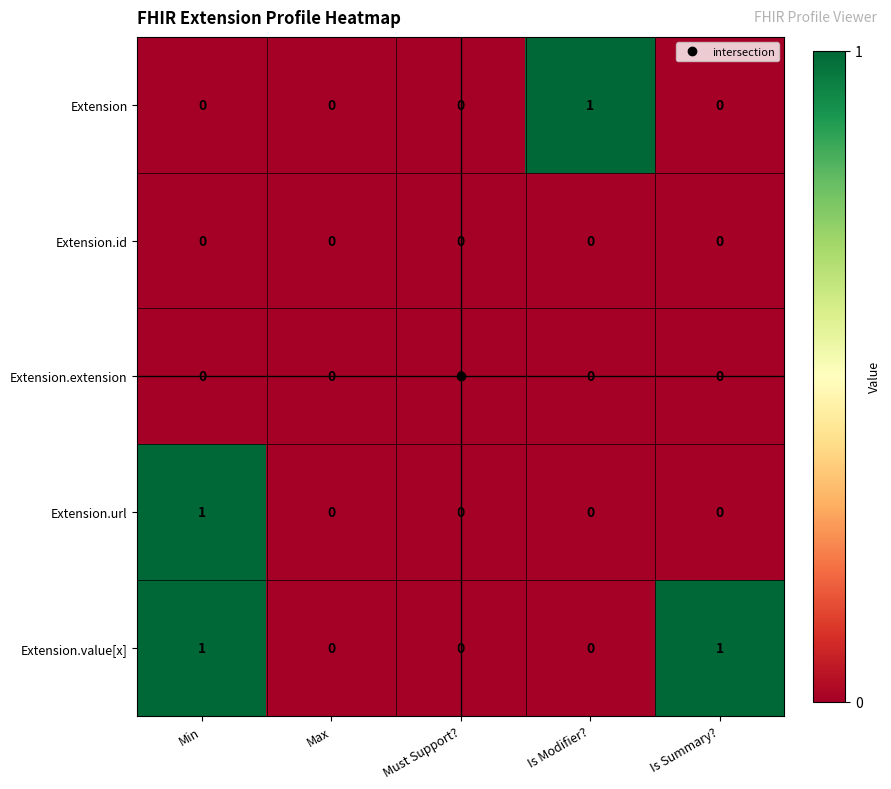

What is the difference between the highest and lowest values at Is Modifier??

1